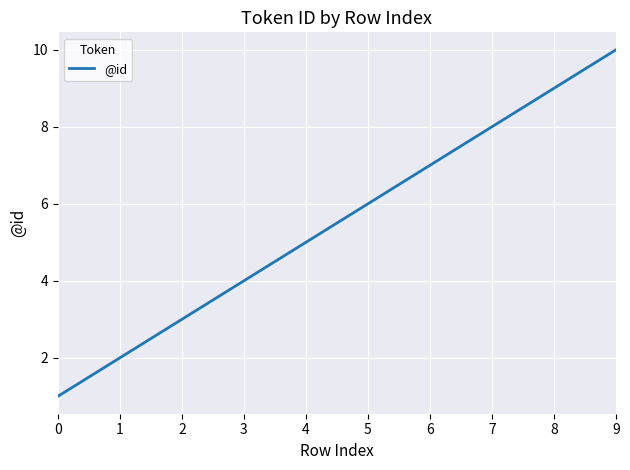

What is the difference between the maximum and minimum values?

9